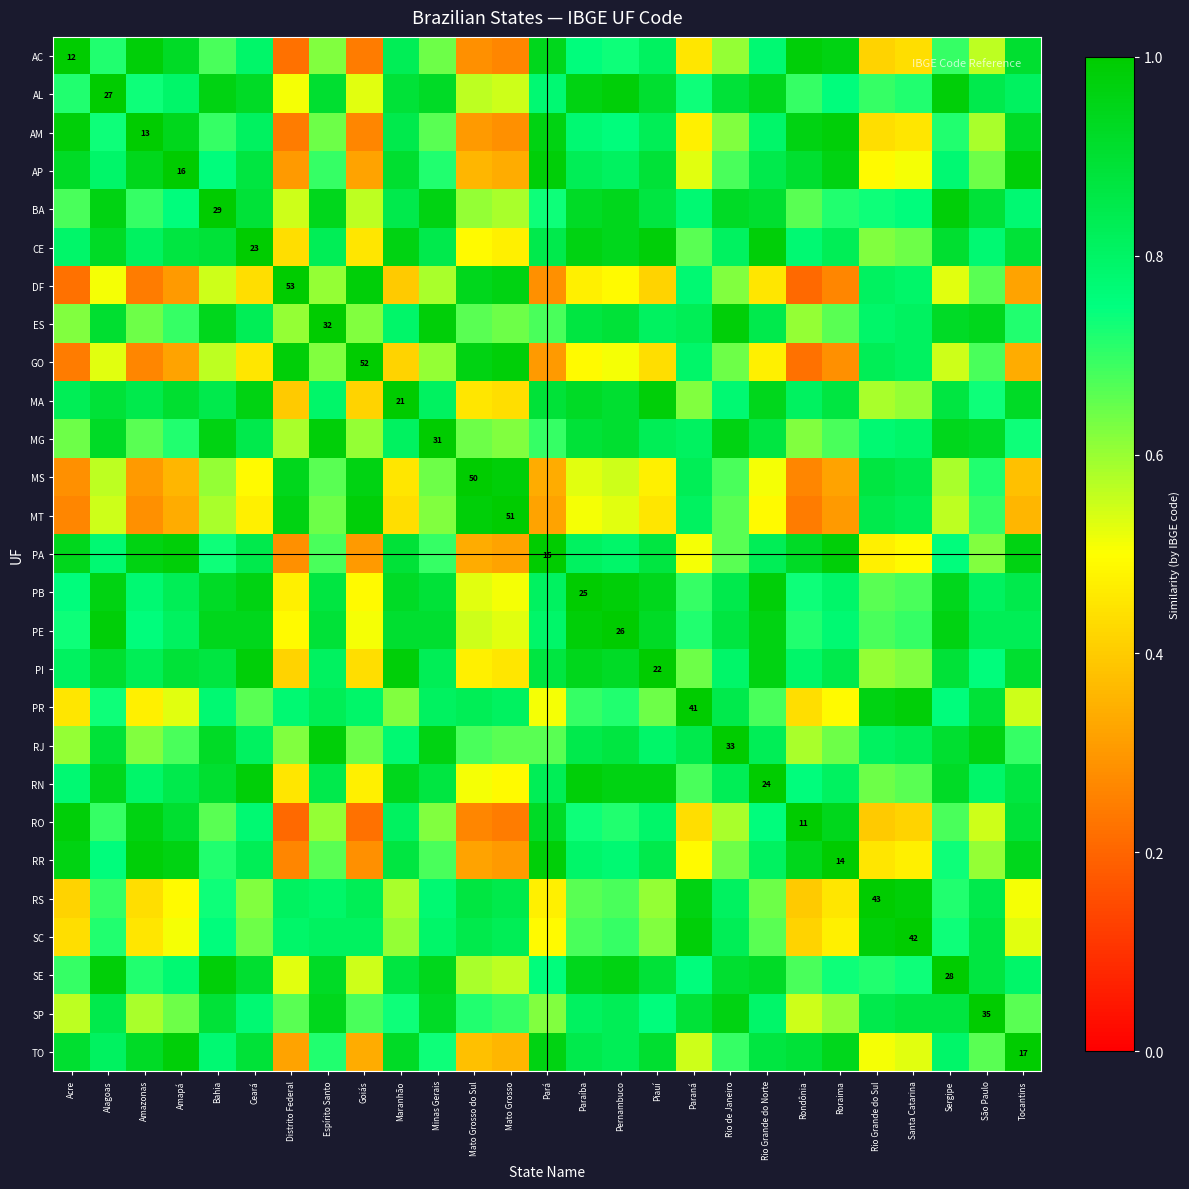

What is the maximum value shown in the chart?

1.0